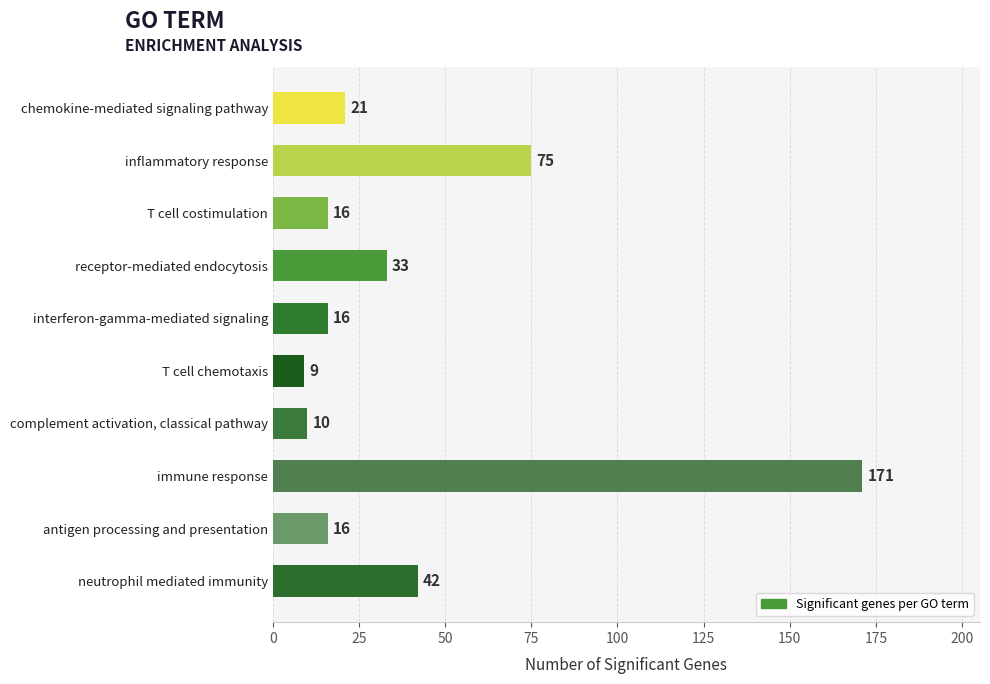

Reading top to bottom, extract all data points from this chart.

chemokine-mediated signaling pathway=21	inflammatory response=75	T cell costimulation=16	receptor-mediated endocytosis=33	interferon-gamma-mediated signaling=16	T cell chemotaxis=9	complement activation, classical pathway=10	immune response=171	antigen processing and presentation=16	neutrophil mediated immunity=42